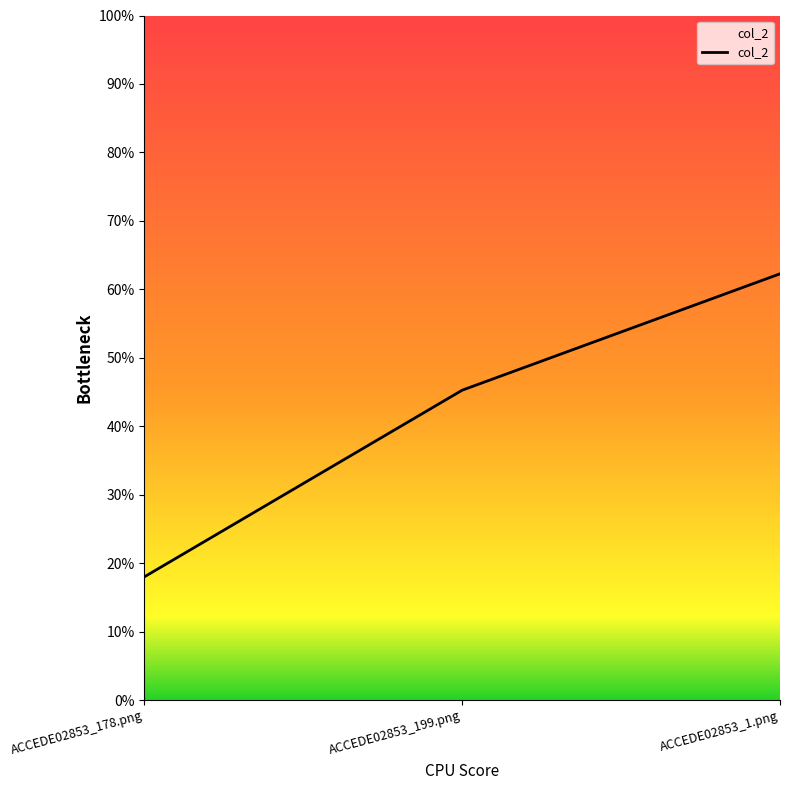

Is this an area chart (filled region under the line)?

Yes